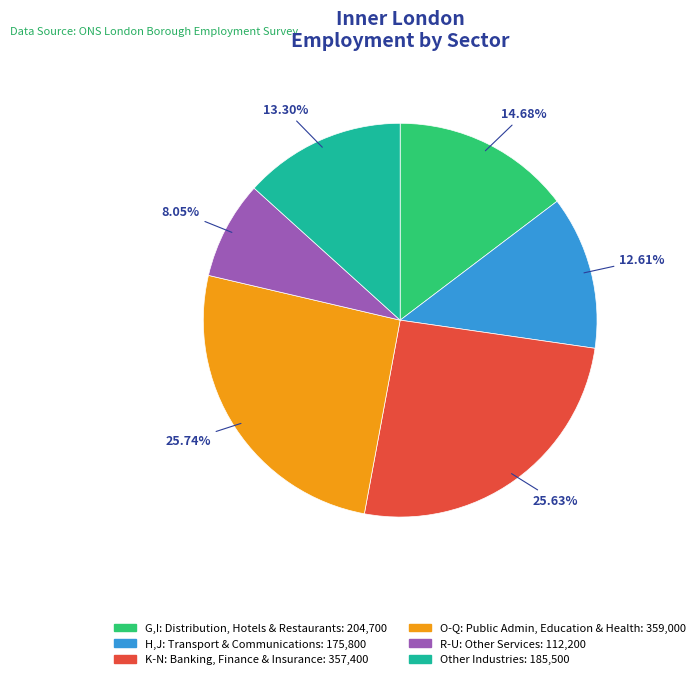

Does any single category account for the majority?

No